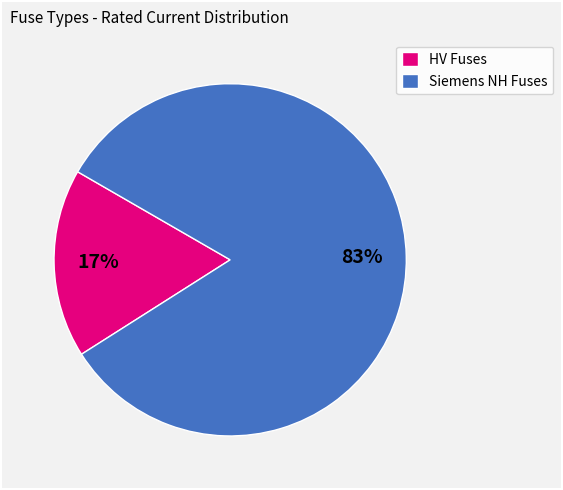

Do Siemens NH Fuses and HV Fuses together represent more than half of the pie?

Yes